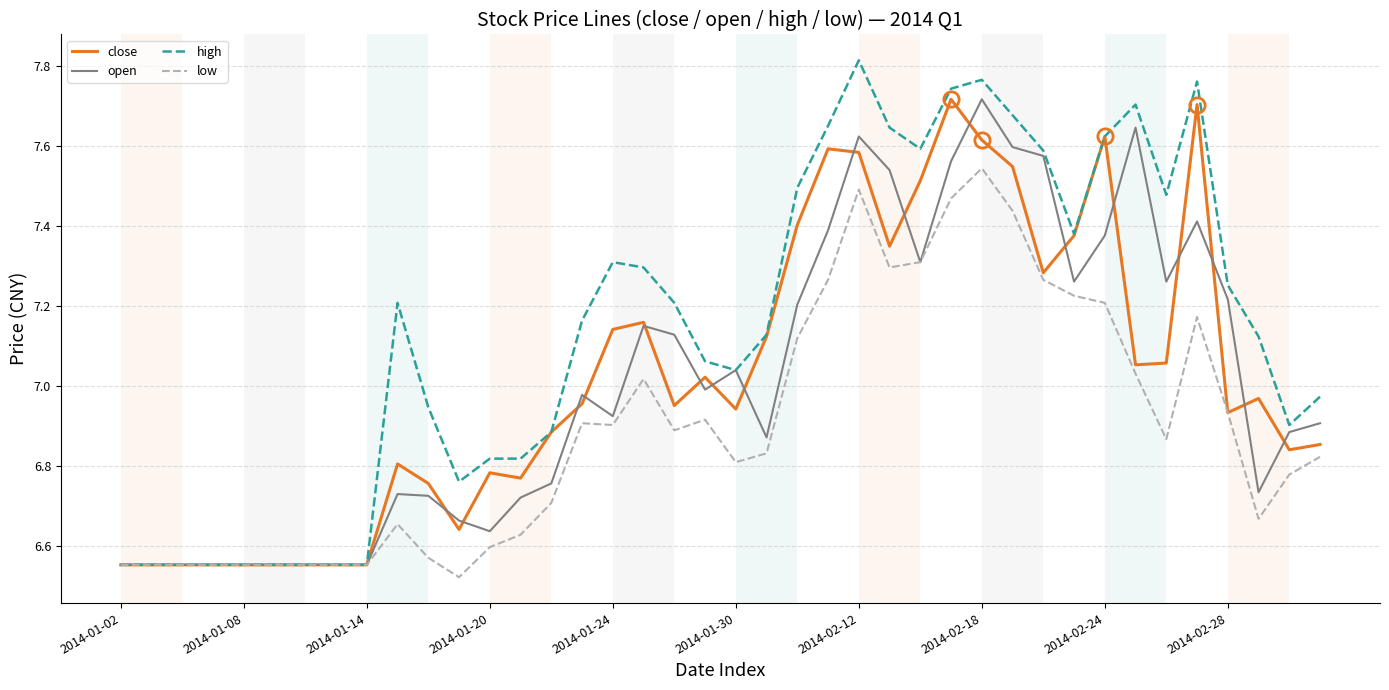

What is the sum of all high values?

285.8